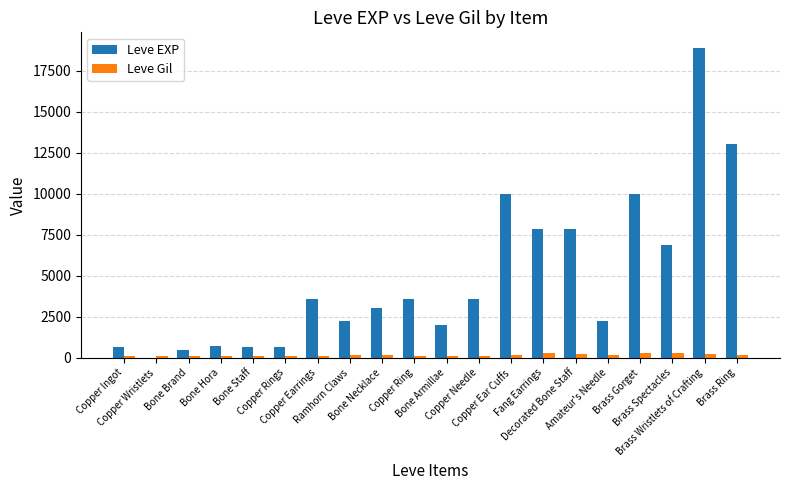

What is the highest value of the Leve EXP series?

18910